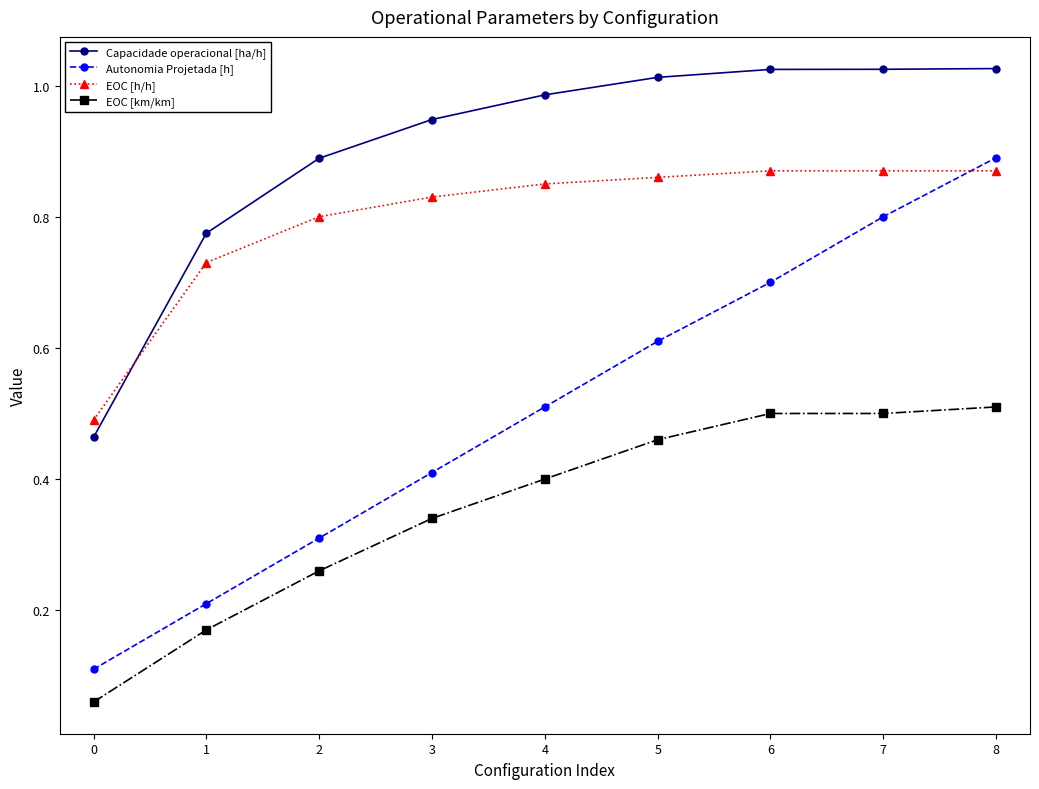

Rank the series by their average value, from lowest to highest.

EOC [km/km], Autonomia Projetada [h], EOC [h/h], Capacidade operacional [ha/h]